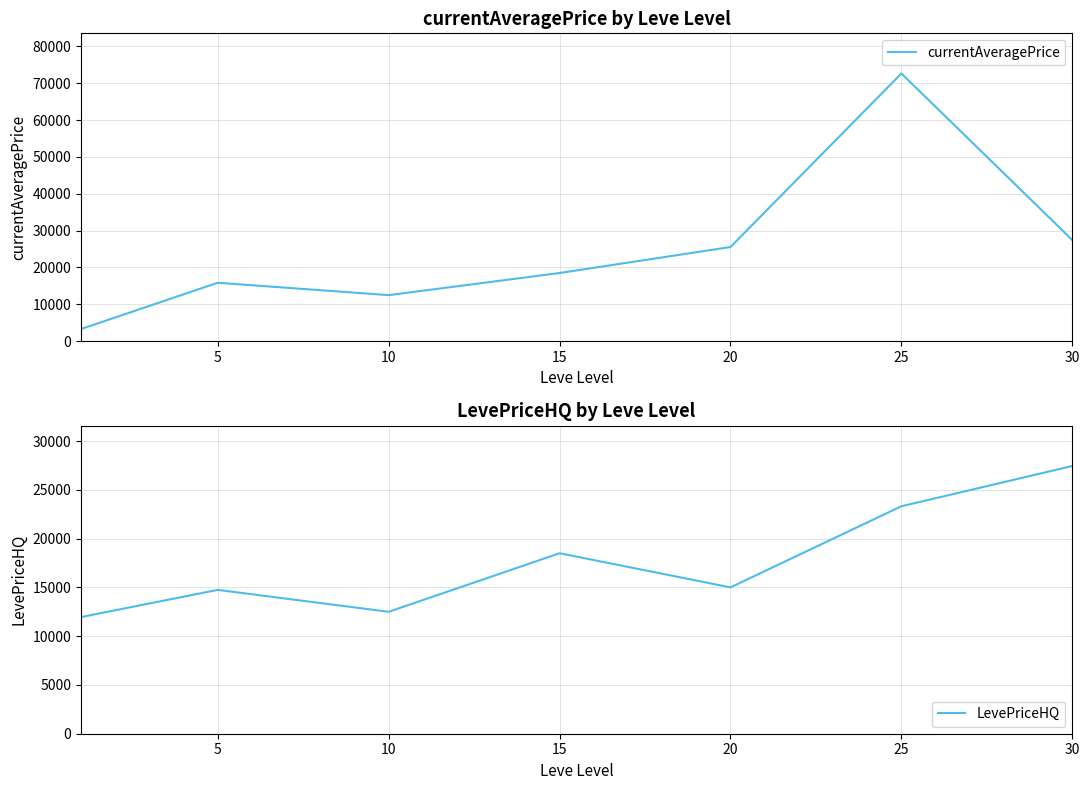

At which label does currentAveragePrice reach its peak?

25